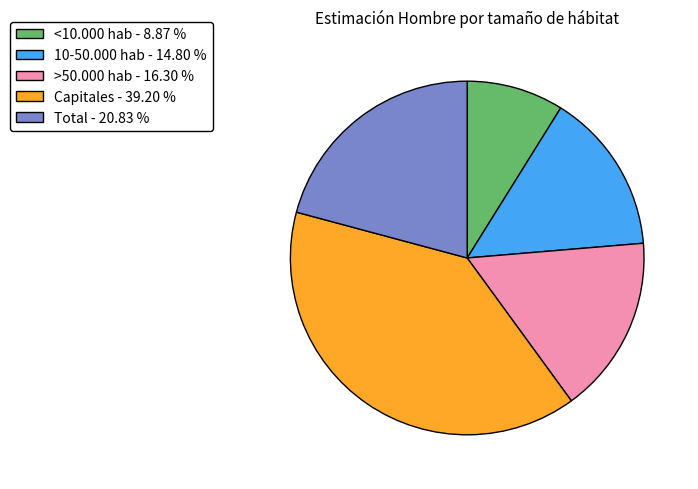

Is the sum of Capitales - 39.20 % and >50.000 hab - 16.30 % greater than half?

Yes